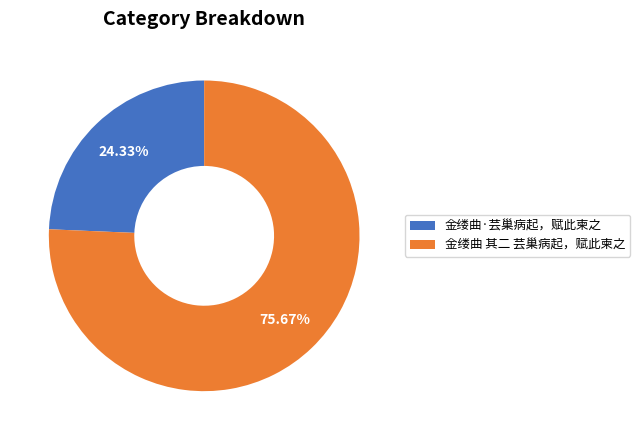

To the nearest percent, what percentage of the pie is 金缕曲 其二 芸巢病起，赋此柬之?

76%